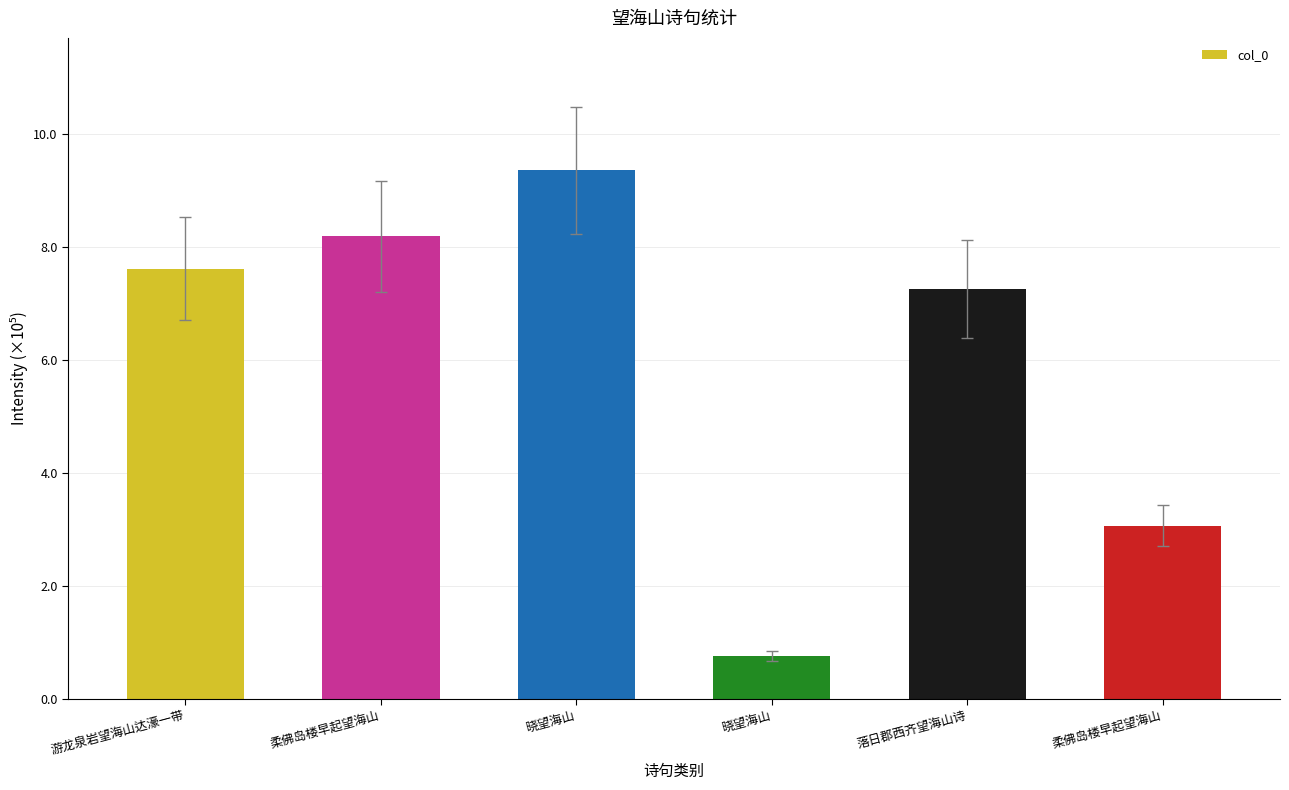

What is the smallest value displayed?

76347